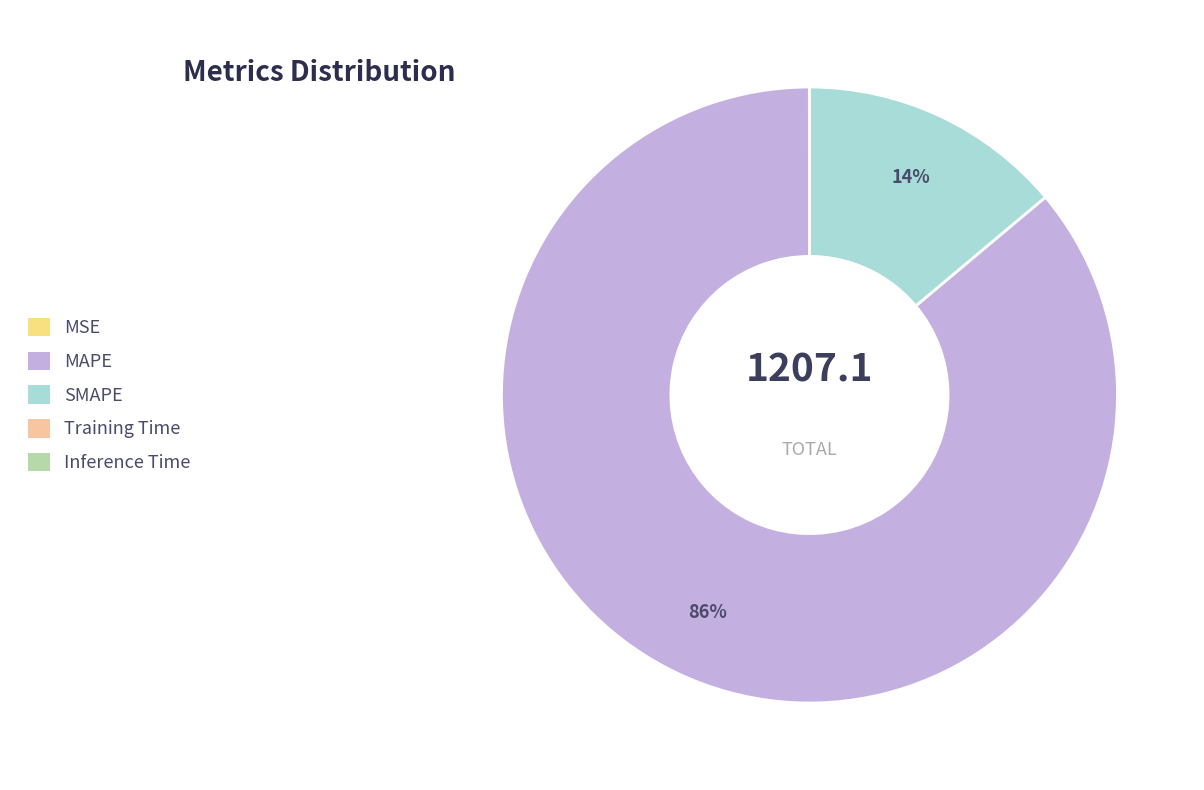

To the nearest percent, what is the difference between the largest and smallest slice percentages?

86%